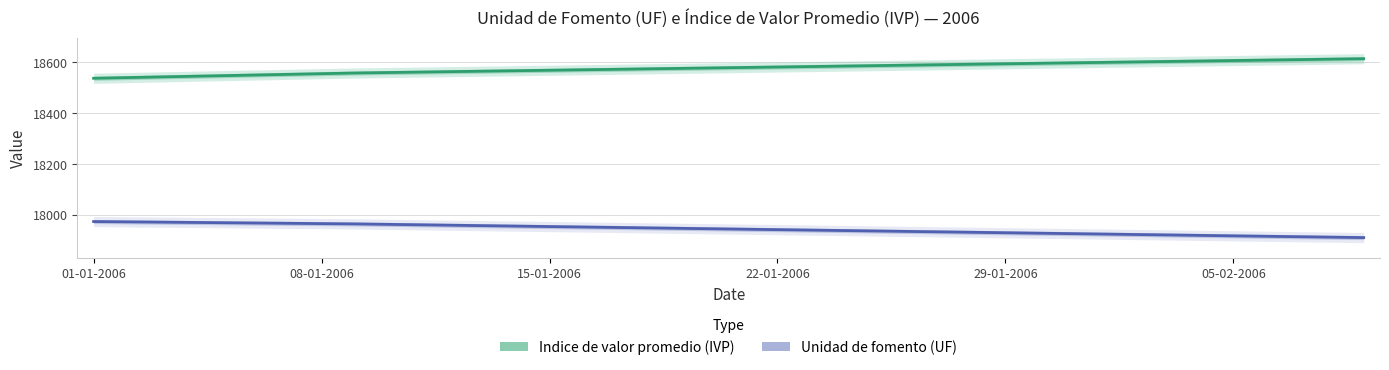

True or false: Unidad de fomento (UF) has more than 0 interior local peaks.

False